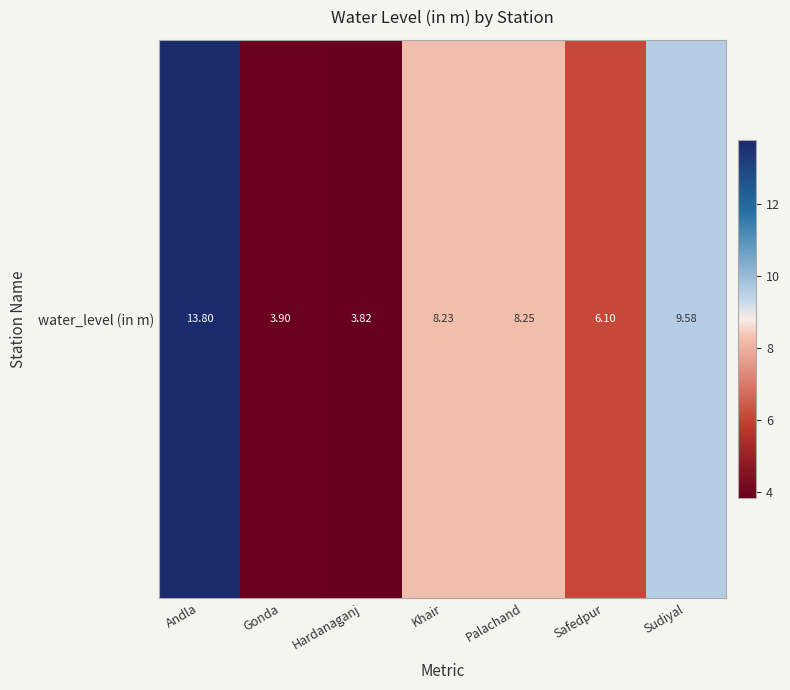

What is the ratio of the value at Safedpur to the value at Hardanaganj?

1.6